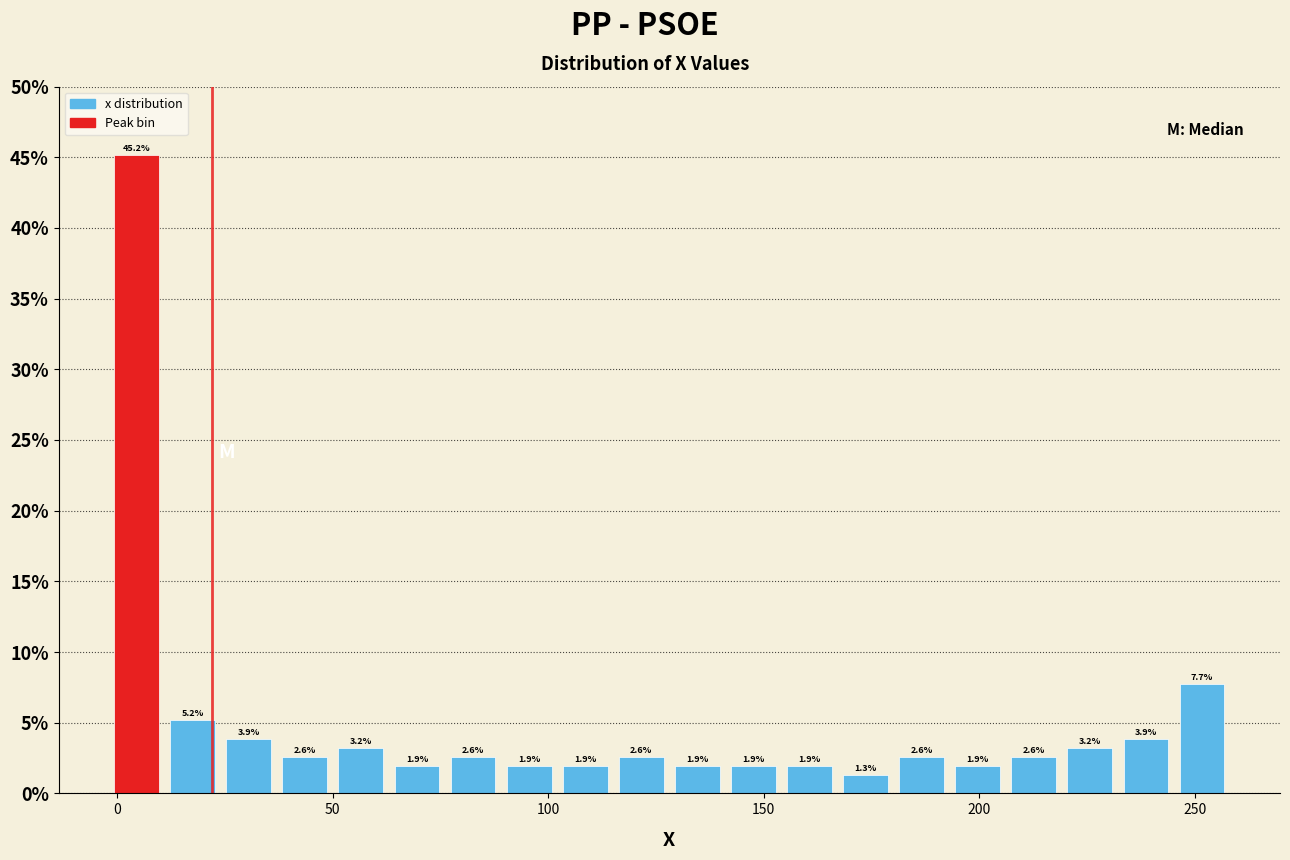

Read against the x-axis, roughly where is the centre of the tallest bar?

5